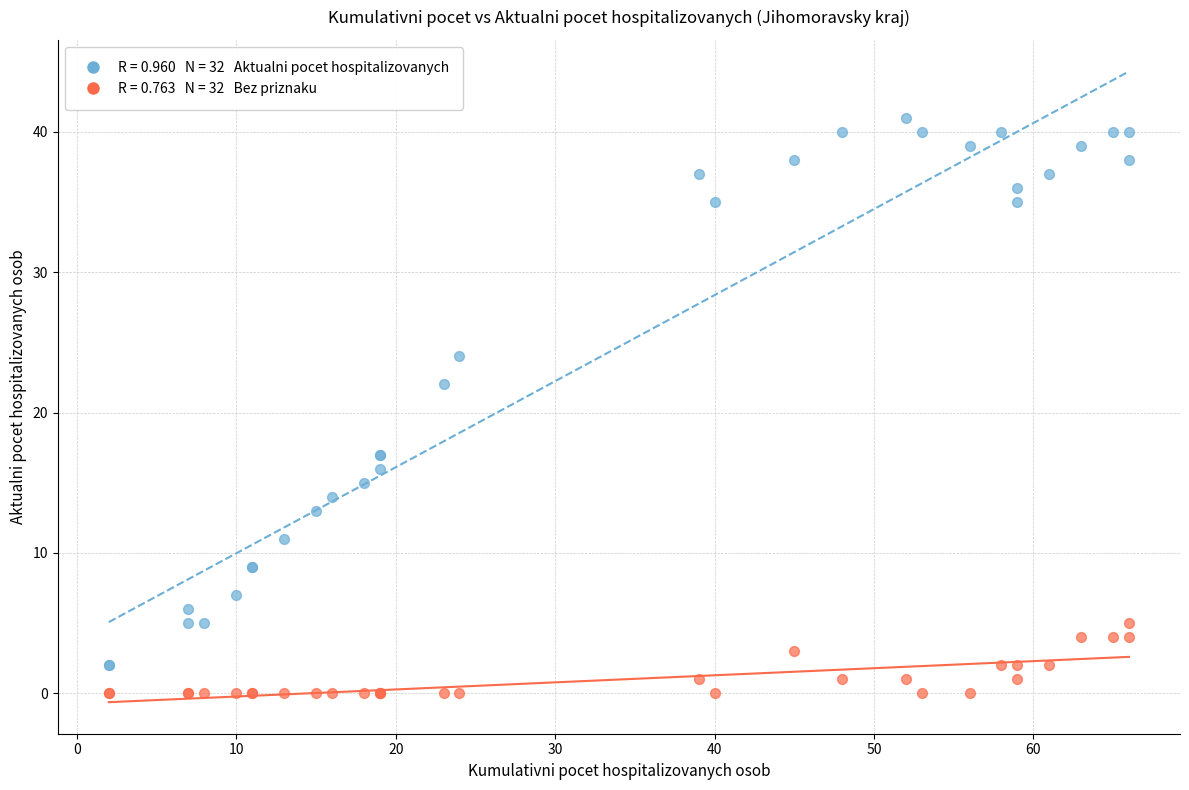

Across all series, what Y value is closest to 20?

22